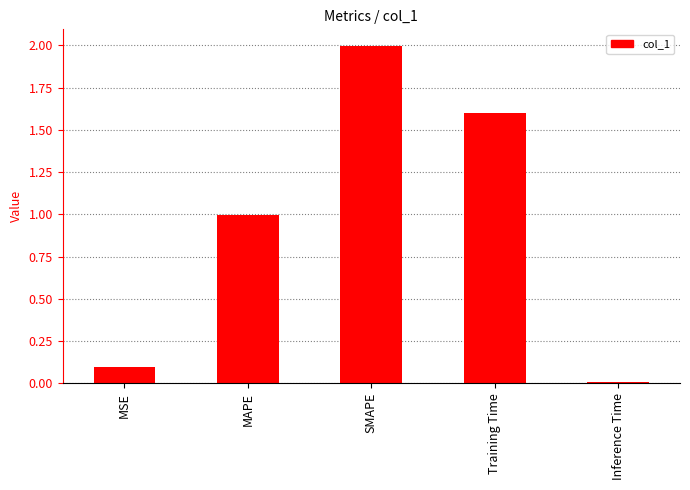

What is the label of the 2nd bar from the right?

Training Time